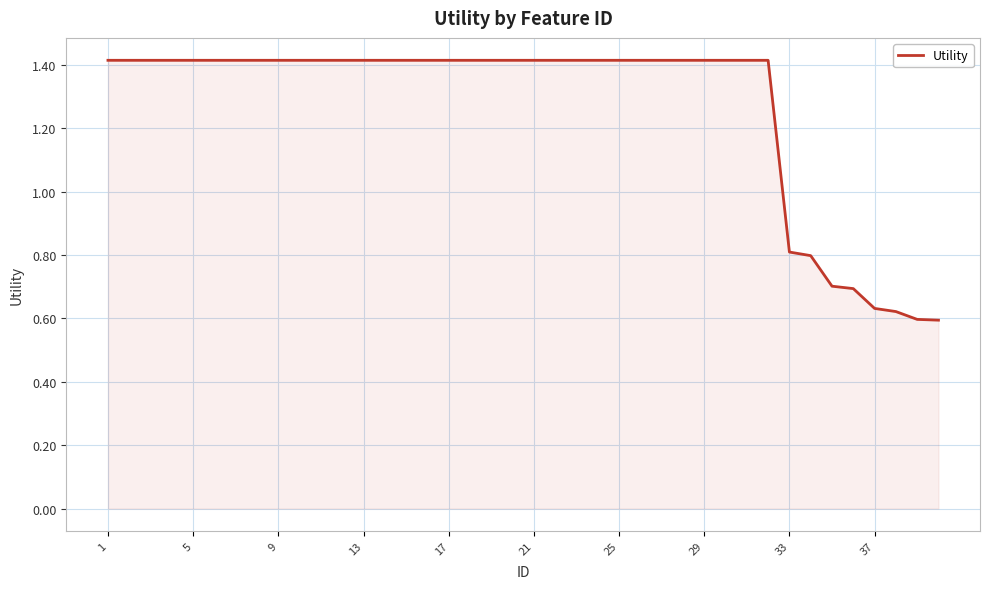

What is the difference between the maximum and minimum values?

0.8